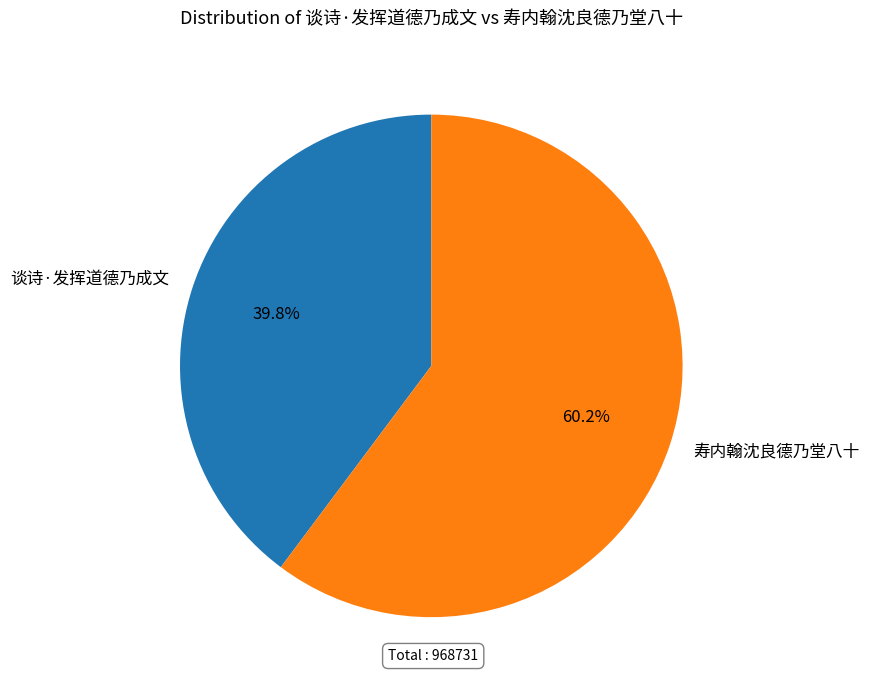

Between 谈诗·发挥道德乃成文 and 寿内翰沈良德乃堂八十, which is larger?

寿内翰沈良德乃堂八十